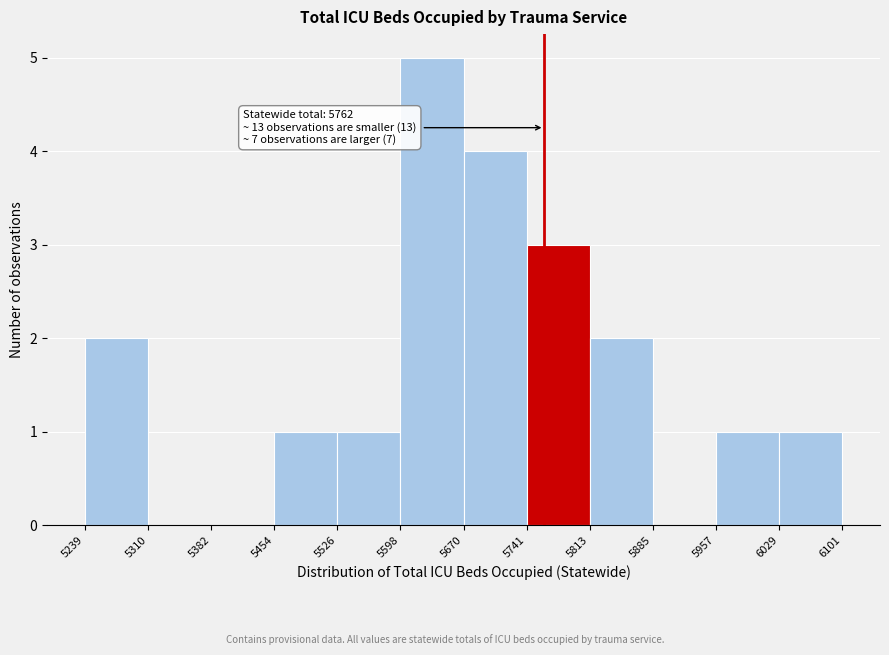

Which range on the x-axis has the tallest bar?

5598 to 5670